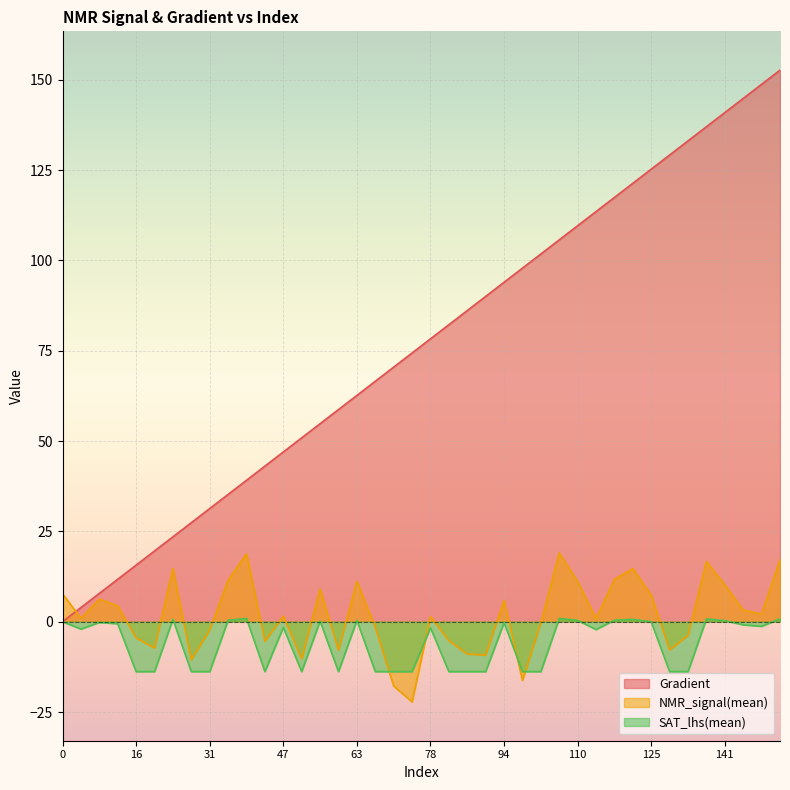

What is the average value of the Gradient series?

76.3